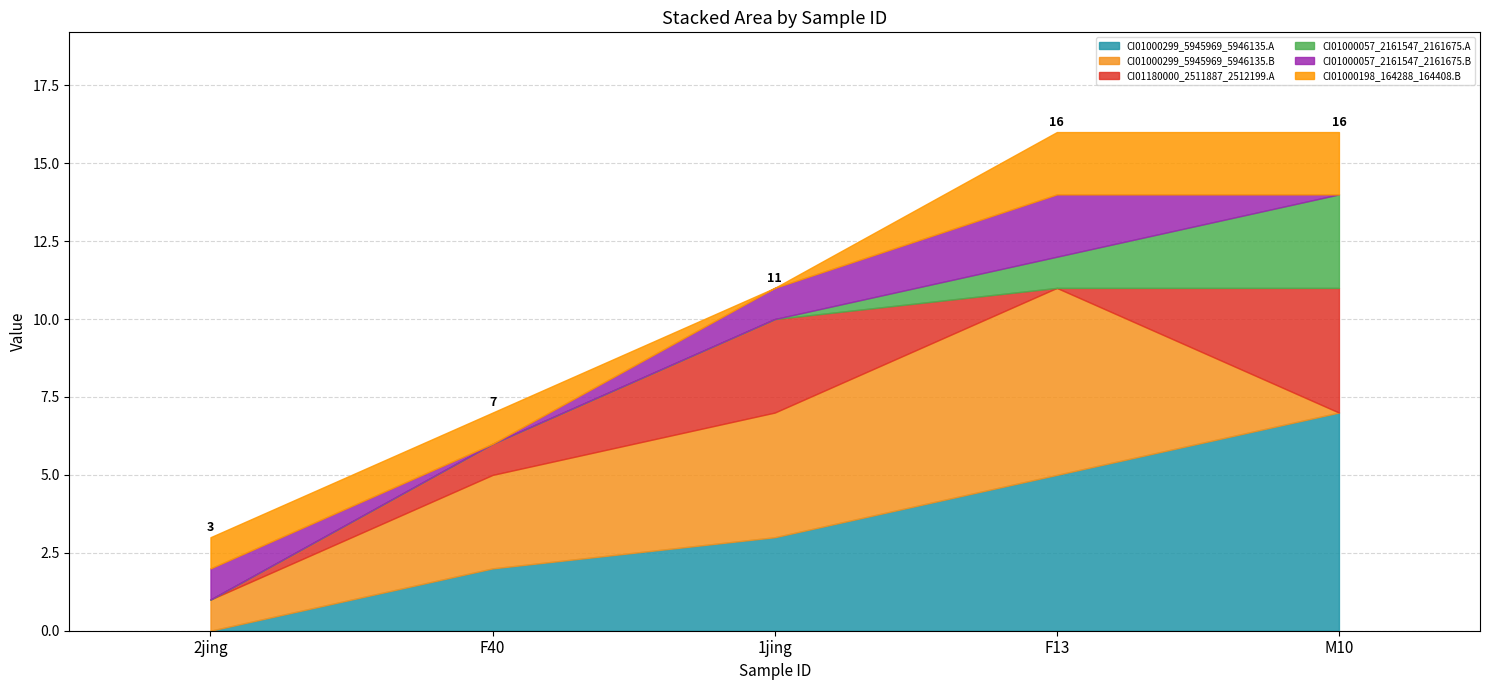

What is the average value of the CI01000299_5945969_5946135.A series?

3